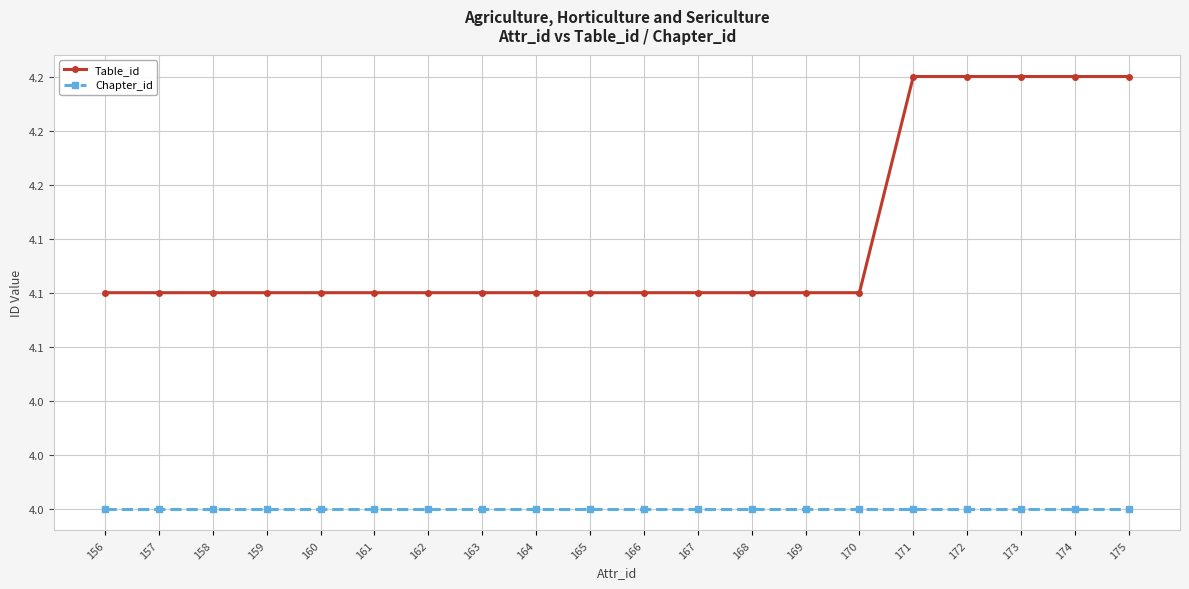

Which category has the lowest value in the Chapter_id series?

156